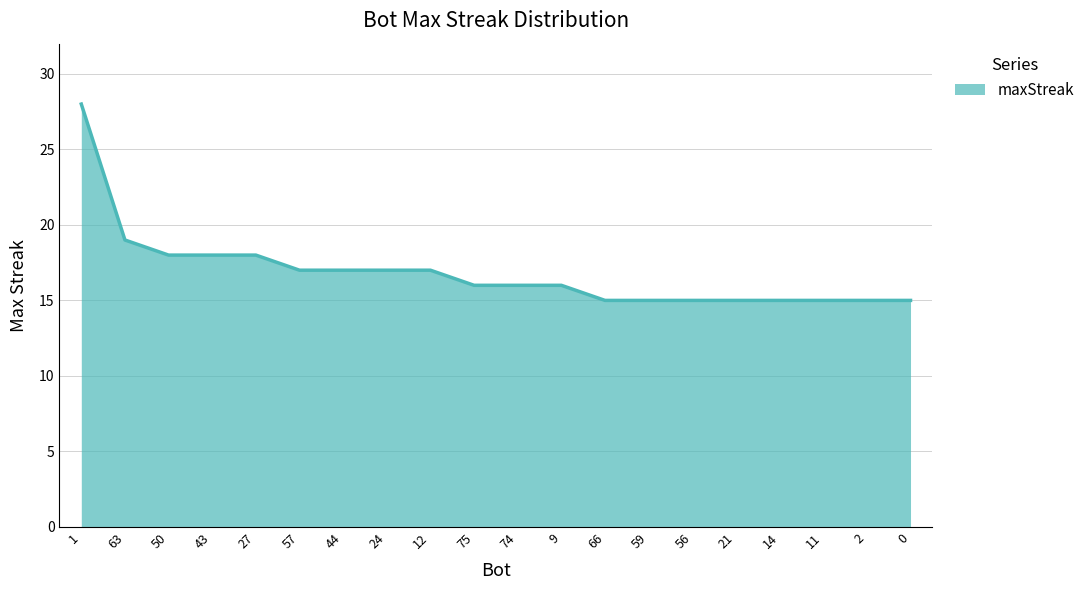

Reading left to right, extract all data points from this chart.

1=28	63=19	50=18	43=18	27=18	57=17	44=17	24=17	12=17	75=16	74=16	9=16	66=15	59=15	56=15	21=15	14=15	11=15	2=15	0=15